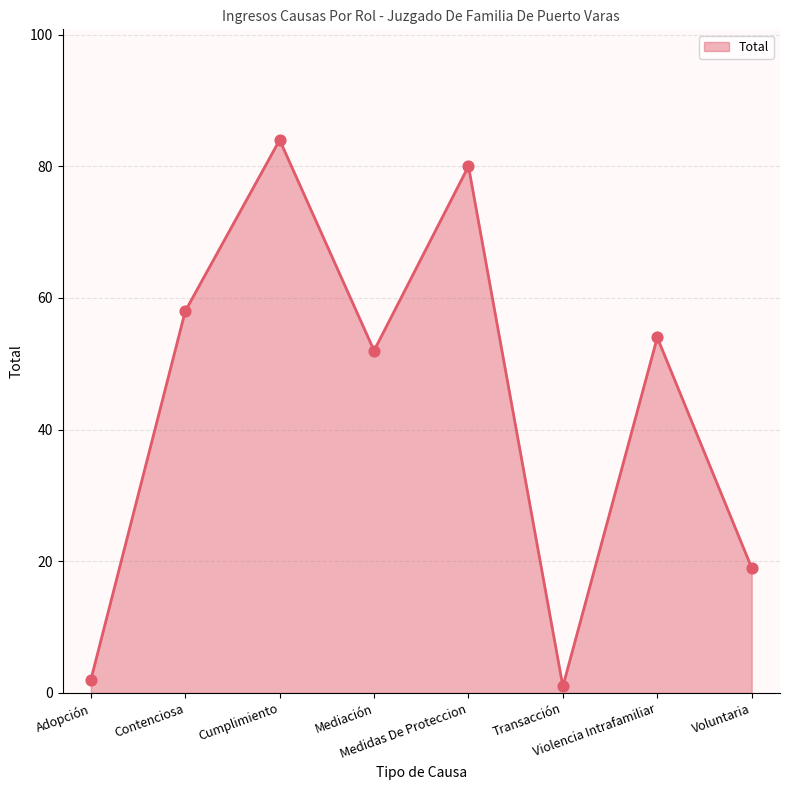

What is the change in value from Contenciosa to Transacción?

-57